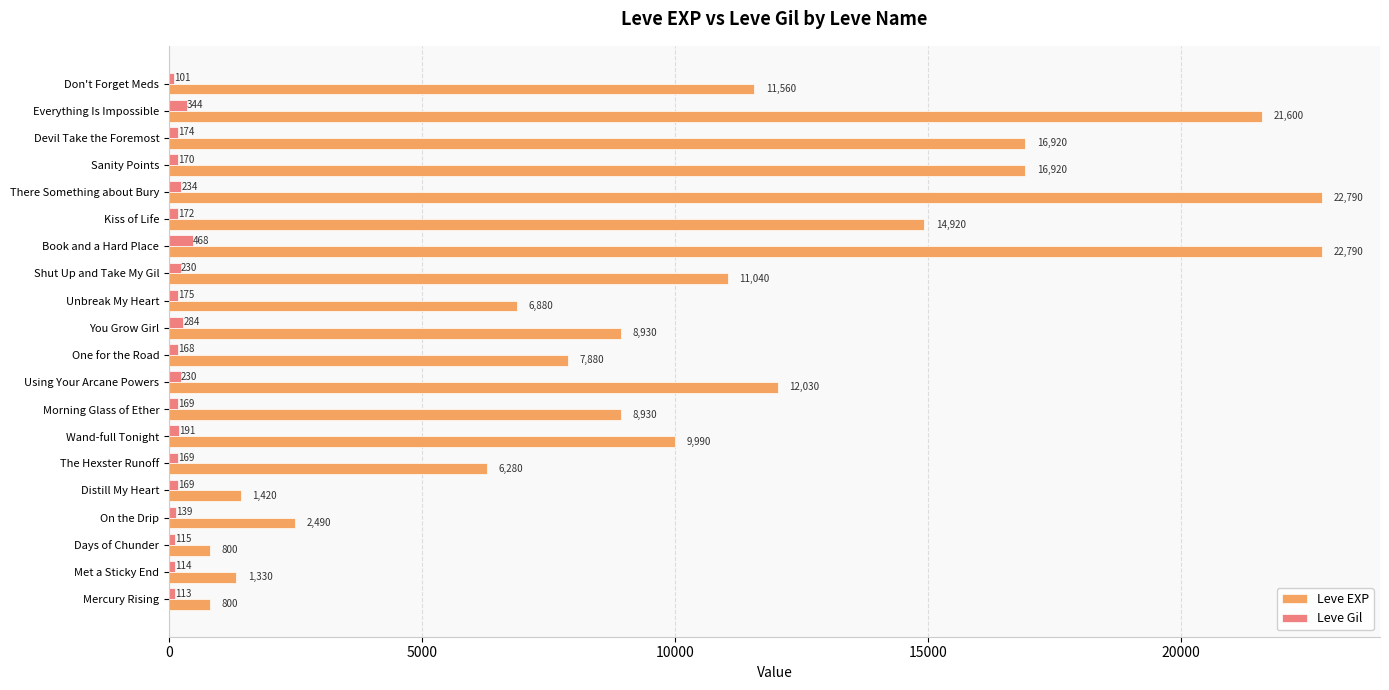

Which series has the largest total across all categories?

Leve EXP